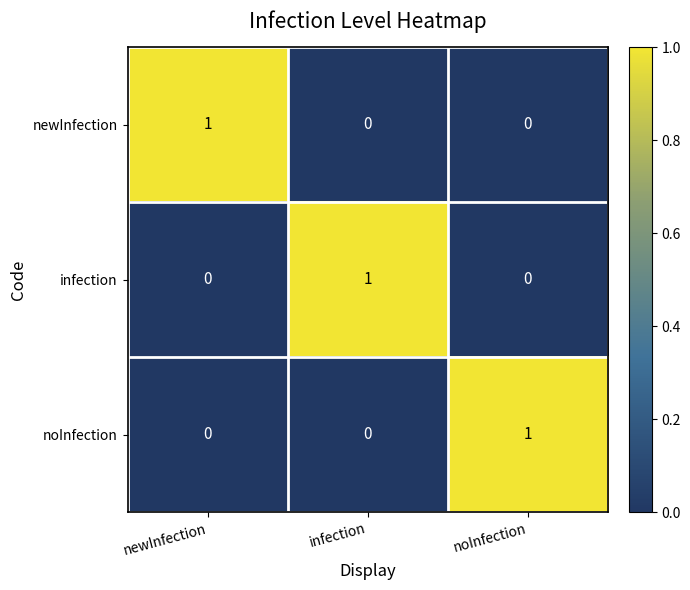

What is the difference between the highest and lowest values at infection?

1